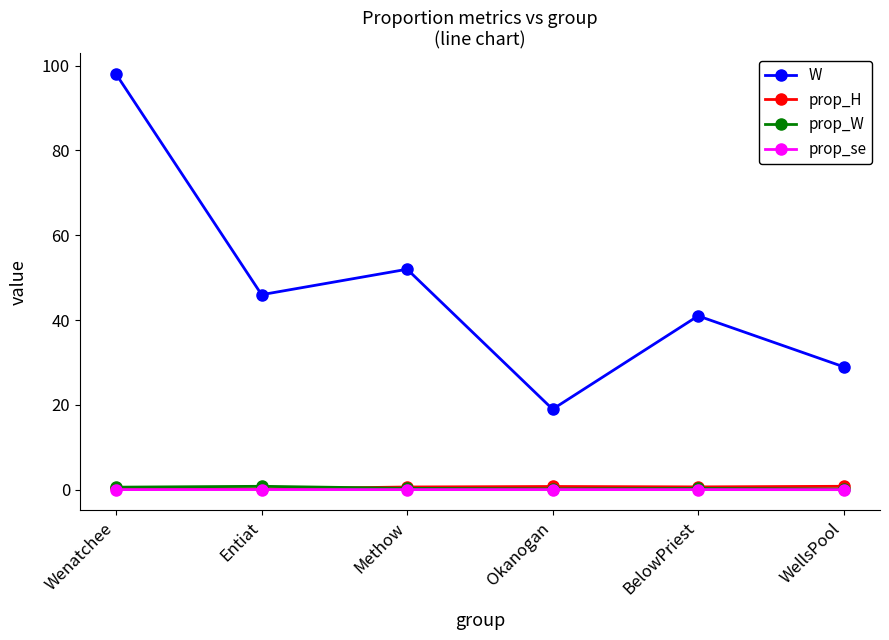

True or false: prop_W and prop_se cross at least once.

False